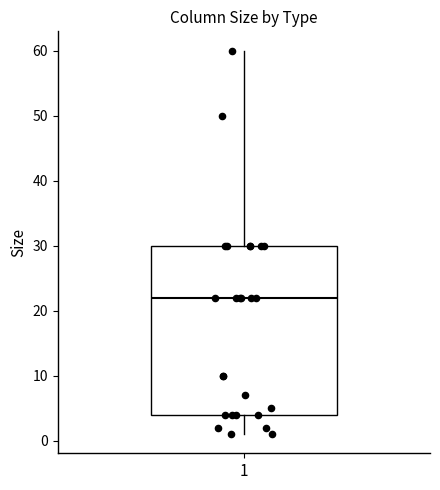

Transcribe this box plot: give where the median line is, the range the box spans, and where the two whiskers end, as read against the y-axis. The values are not printed on the chart, so give them approximately, as read against the axis.

median 22, box 4 to 30, whiskers 1 to 60